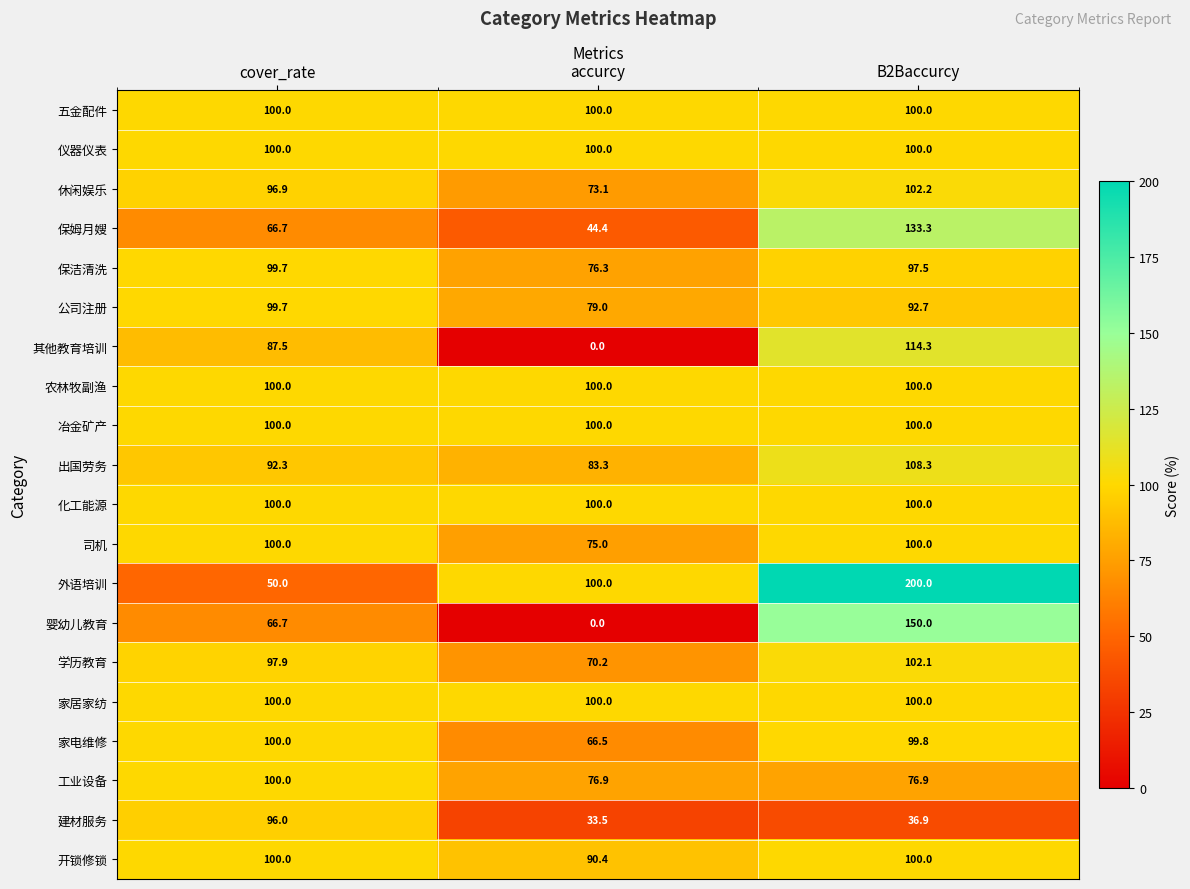

Rank the categories by 公司注册 value from lowest to highest.

accurcy, B2Baccurcy, cover_rate